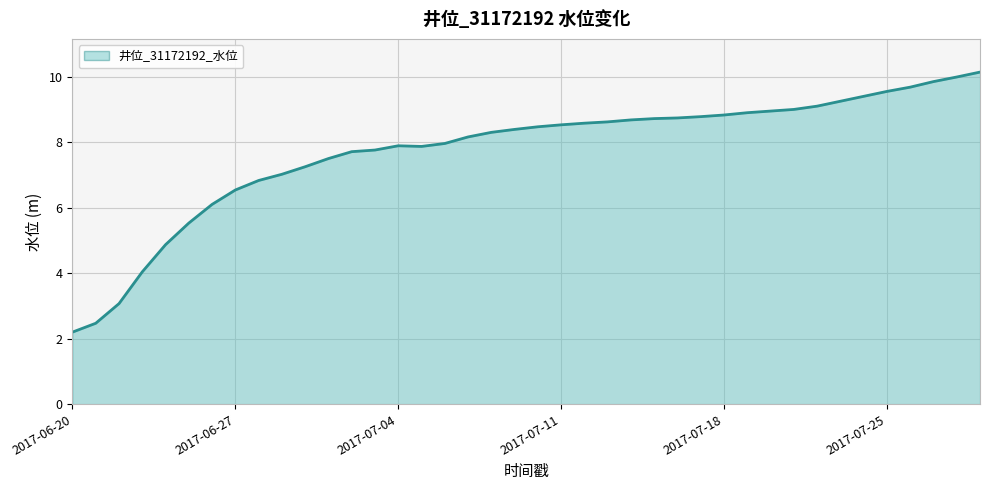

What is the approximate value at 2017-06-20?

2.2